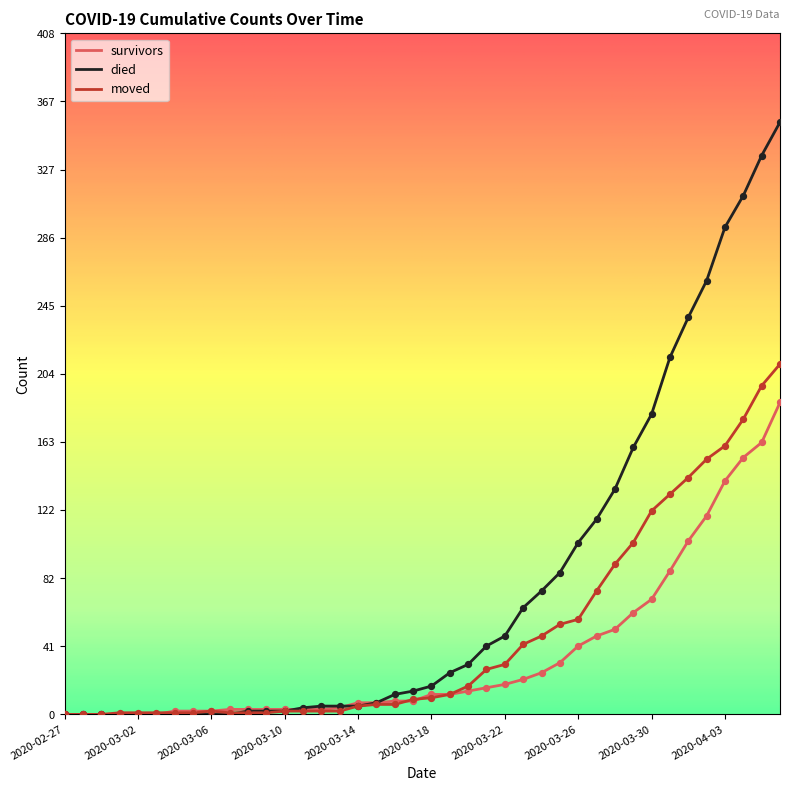

Which series has the largest total across all categories?

died